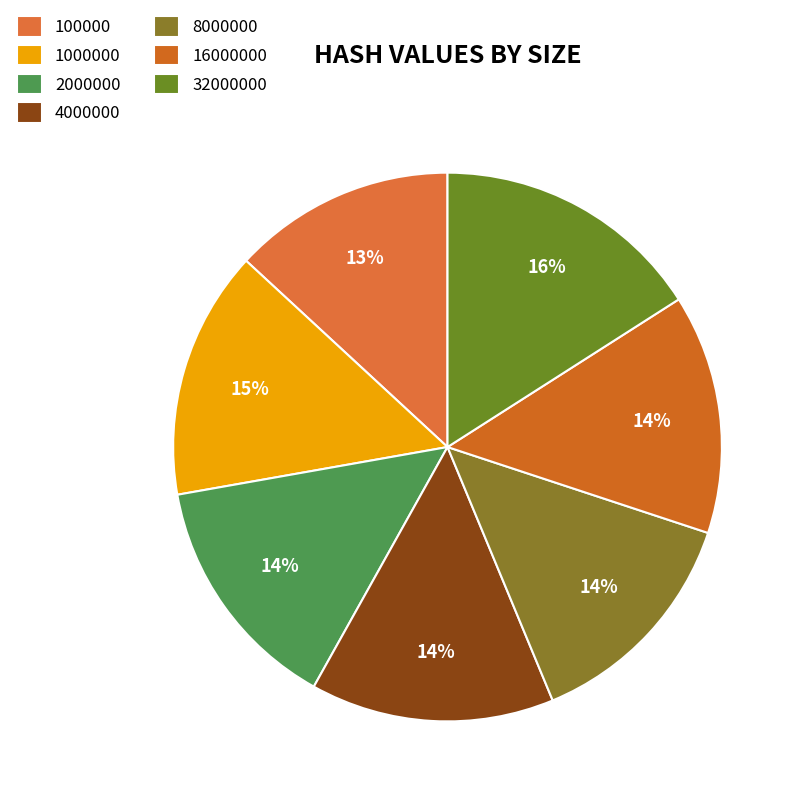

The 1000000 slice represents 4% of the pie. True or false?

False